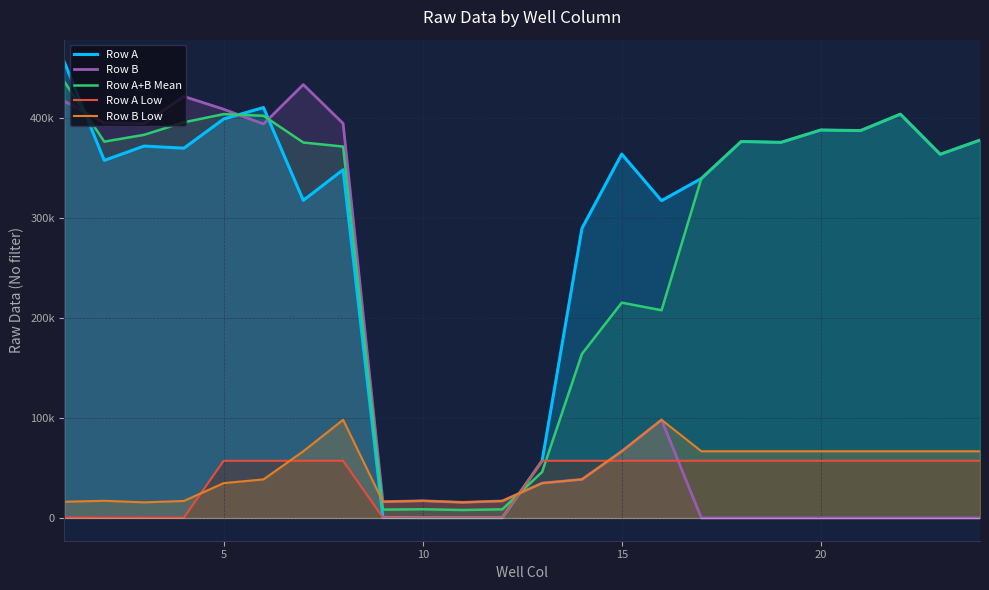

Which series has the widest spread of values?

Row A